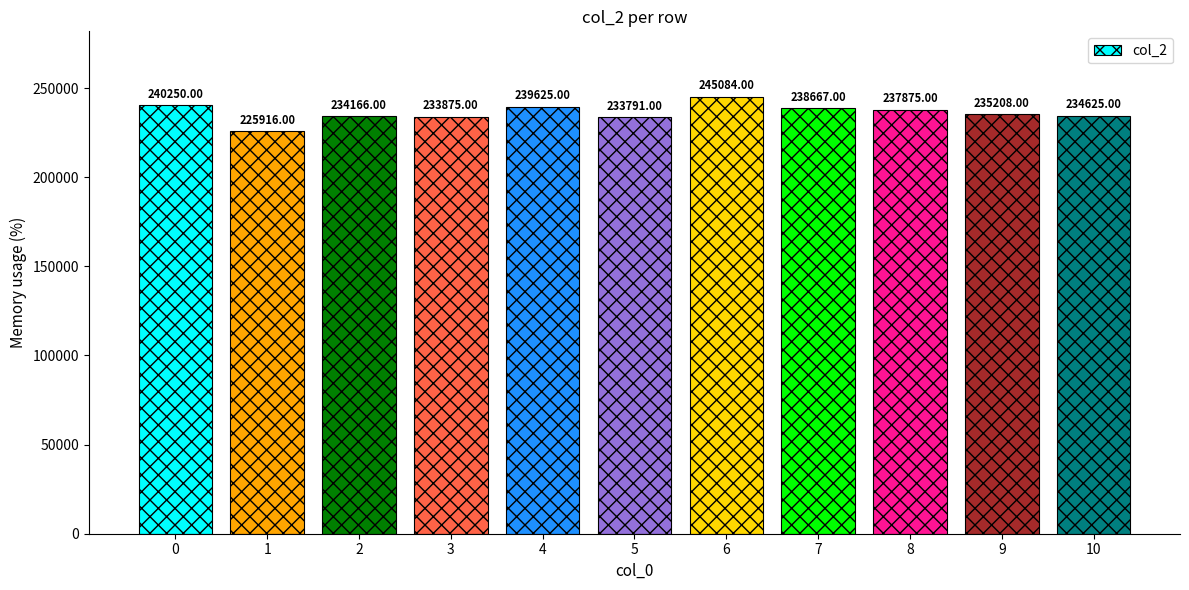

What is the minimum value shown in the chart?

225916